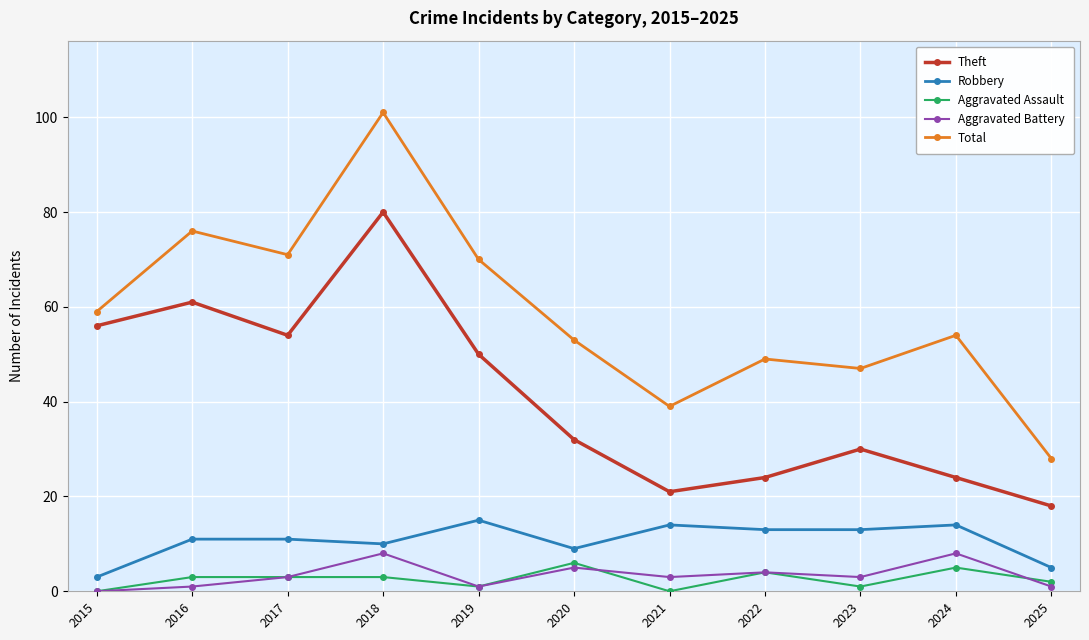

Reading left to right, list all the values displayed in this chart.

Theft: 56	61	54	80	50	32	21	24	30	24	18
Robbery: 3	11	11	10	15	9	14	13	13	14	5
Aggravated Assault: 0	3	3	3	1	6	0	4	1	5	2
Aggravated Battery: 0	1	3	8	1	5	3	4	3	8	1
Total: 59	76	71	101	70	53	39	49	47	54	28